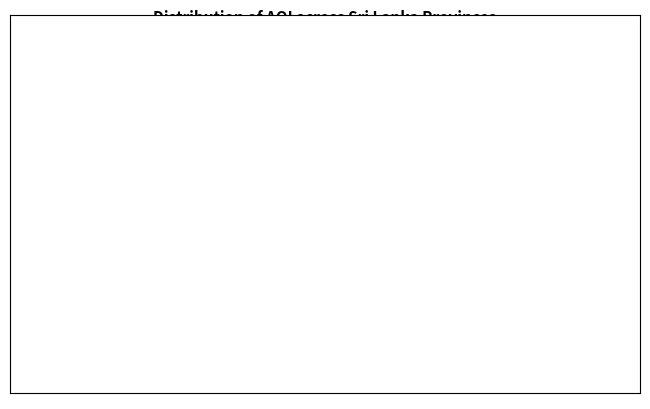

What is the ratio of the value at Western to the value at Uva?

1.2